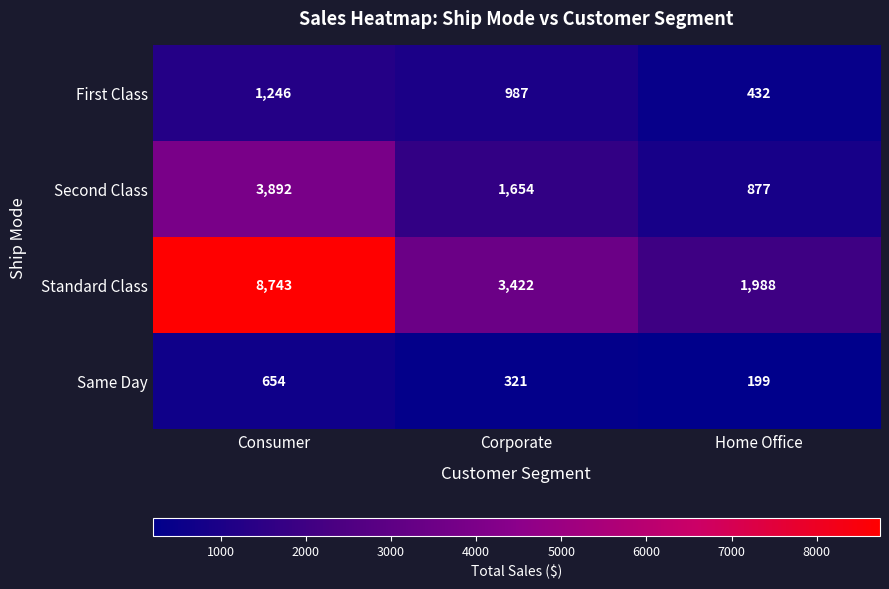

Which category has the highest value across all series?

Consumer